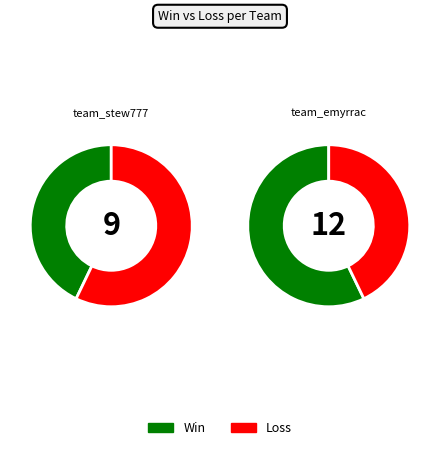

Count the number of slices in the pie.

2